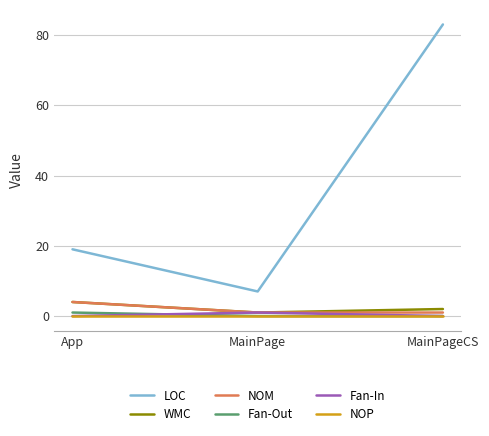

Rank the categories by LOC value from highest to lowest.

MainPageCS, App, MainPage